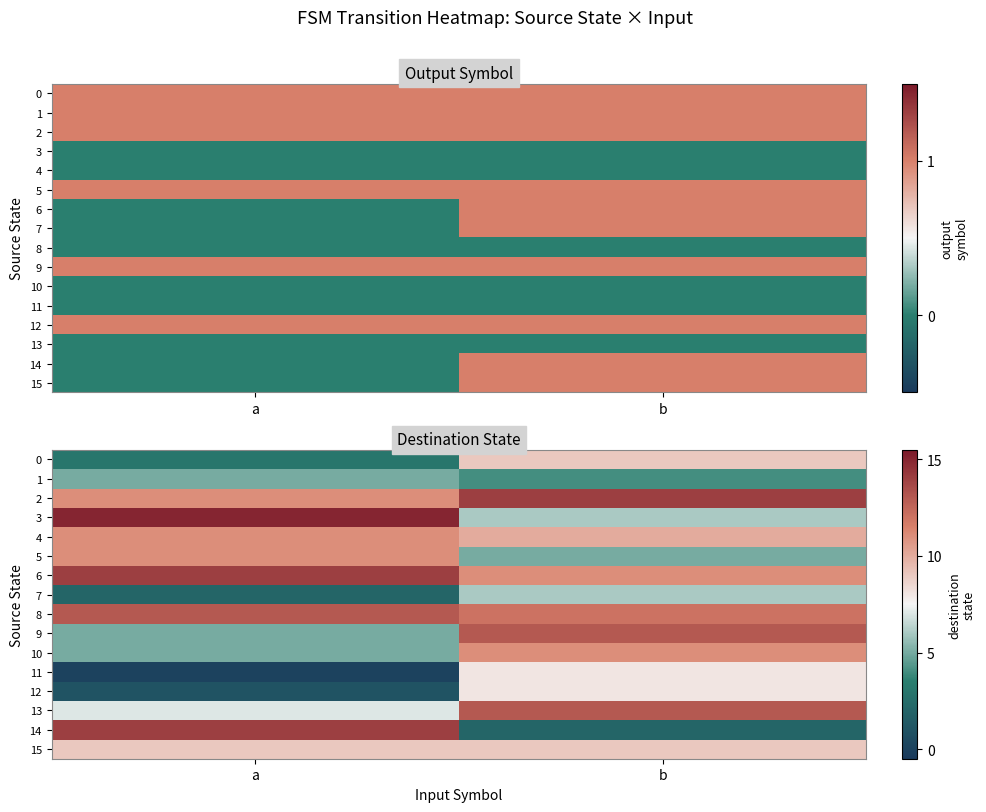

At which category is the sum across all series the highest?

b